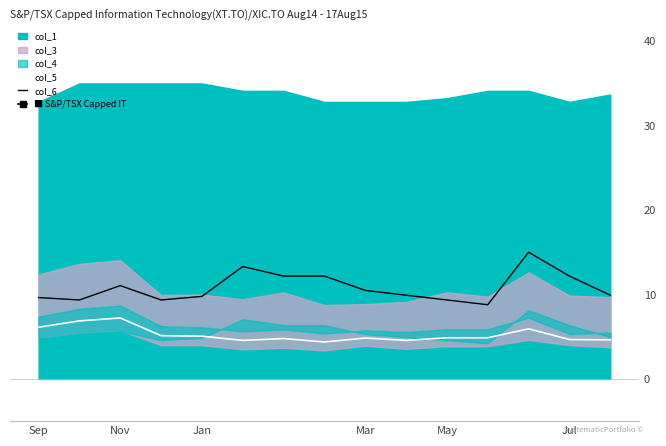

True or false: col_5 and col_6 cross at least once.

False